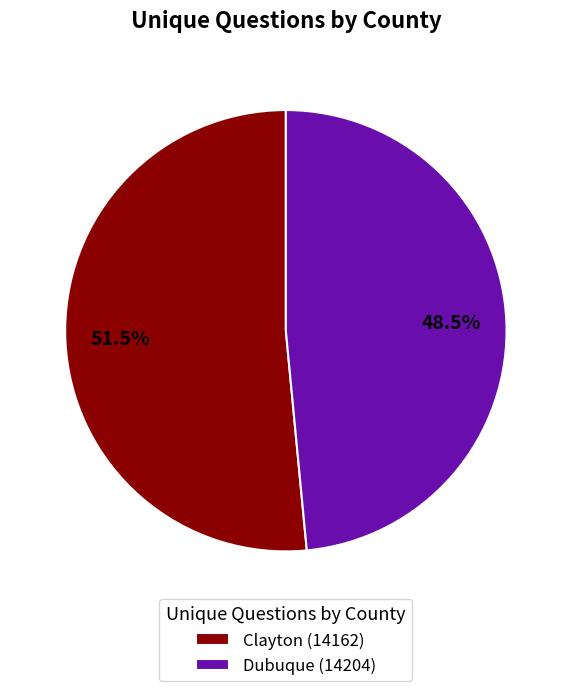

Between Clayton (14162) and Dubuque (14204), which is larger?

Clayton (14162)